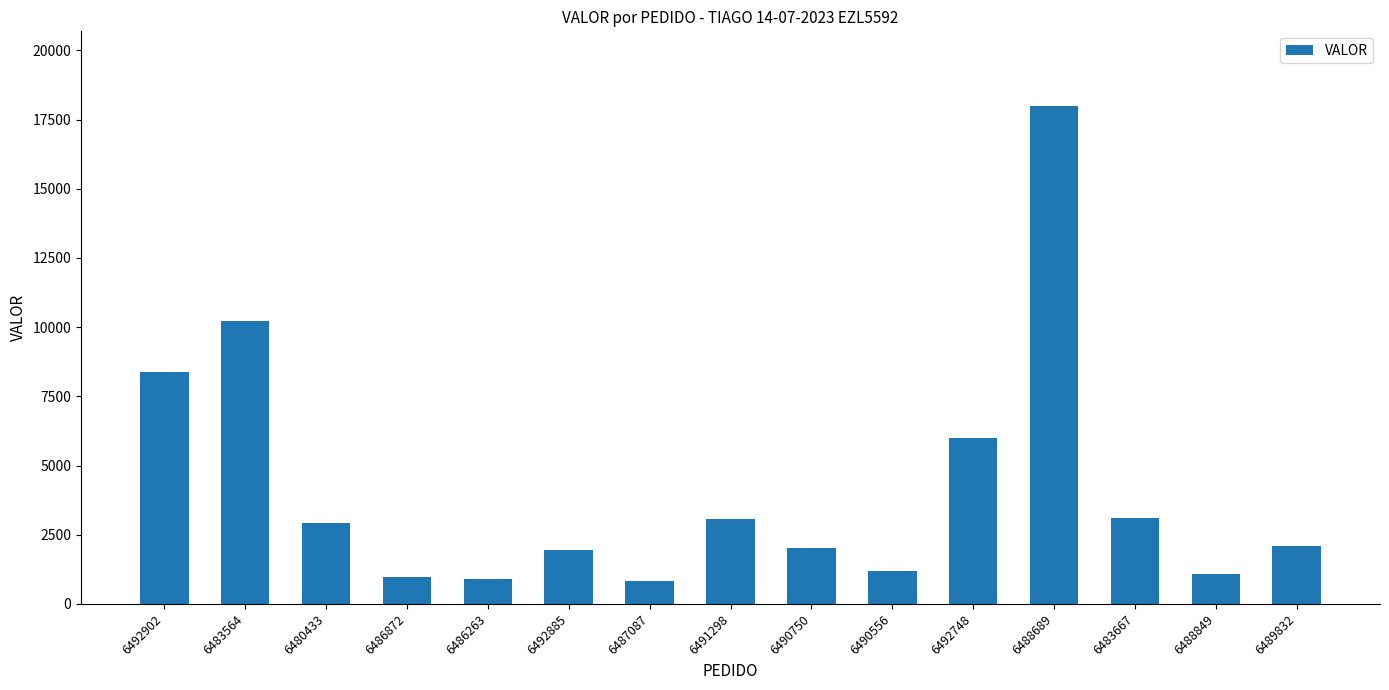

Is it true that the value at 6486263 is 259.7?

False